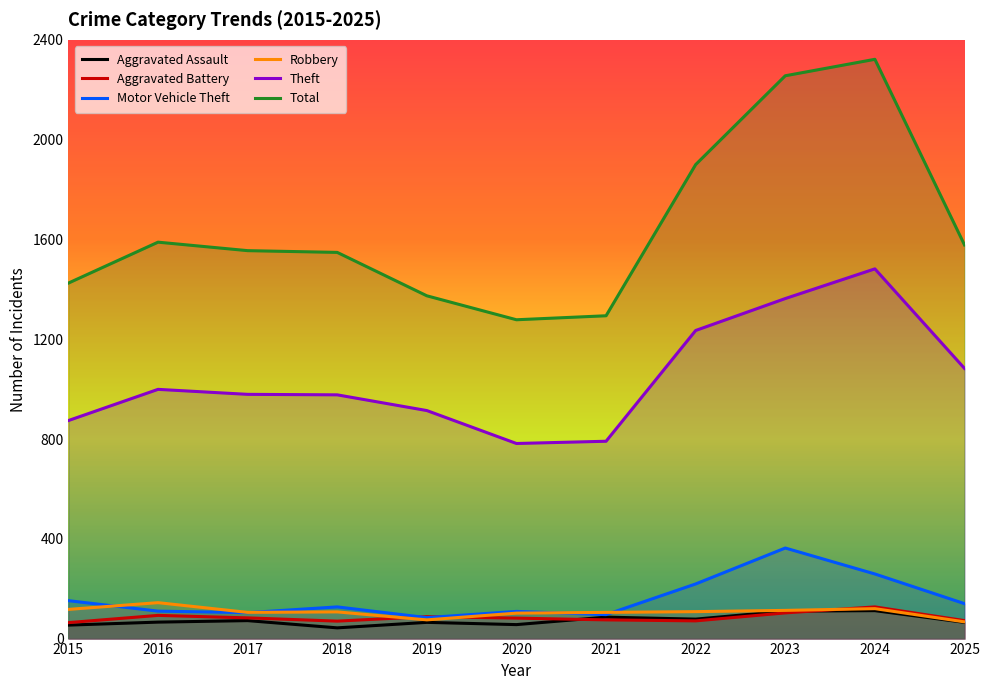

What is the value of the Motor Vehicle Theft point at the 11th from the left?

140